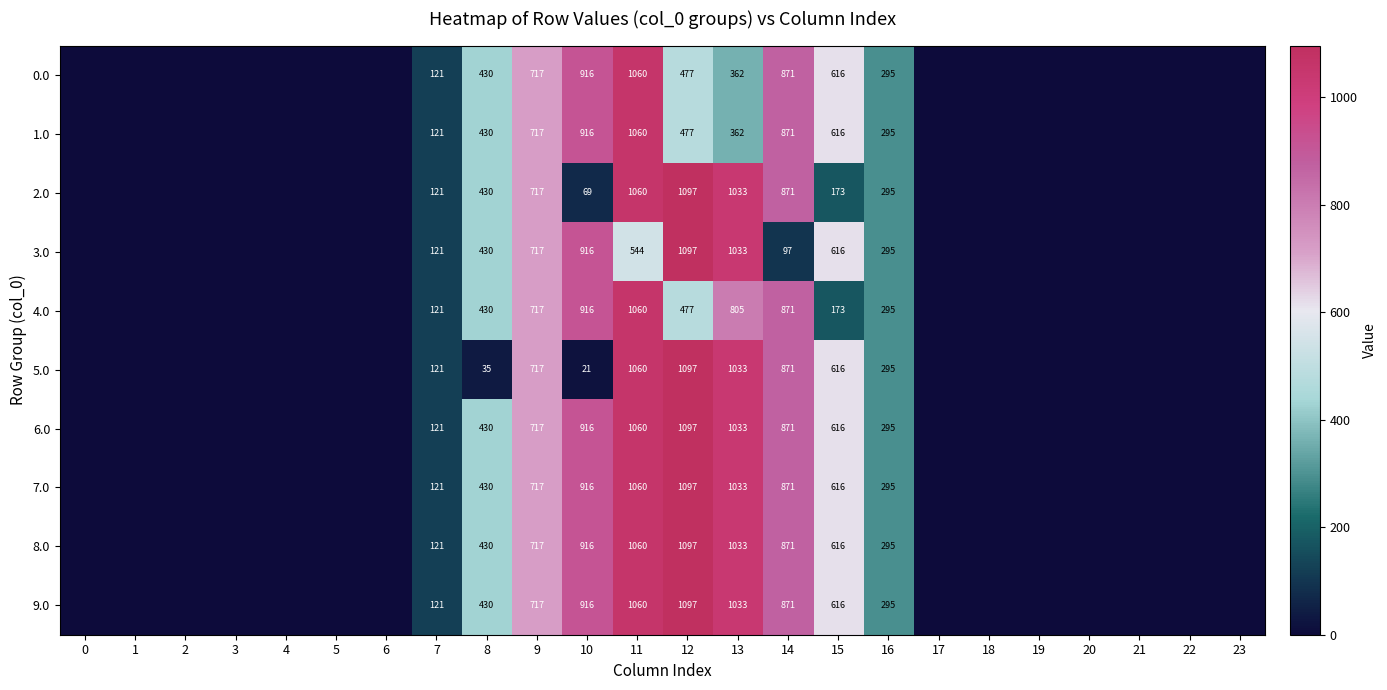

At how many categories does at least one series exceed 2?

10